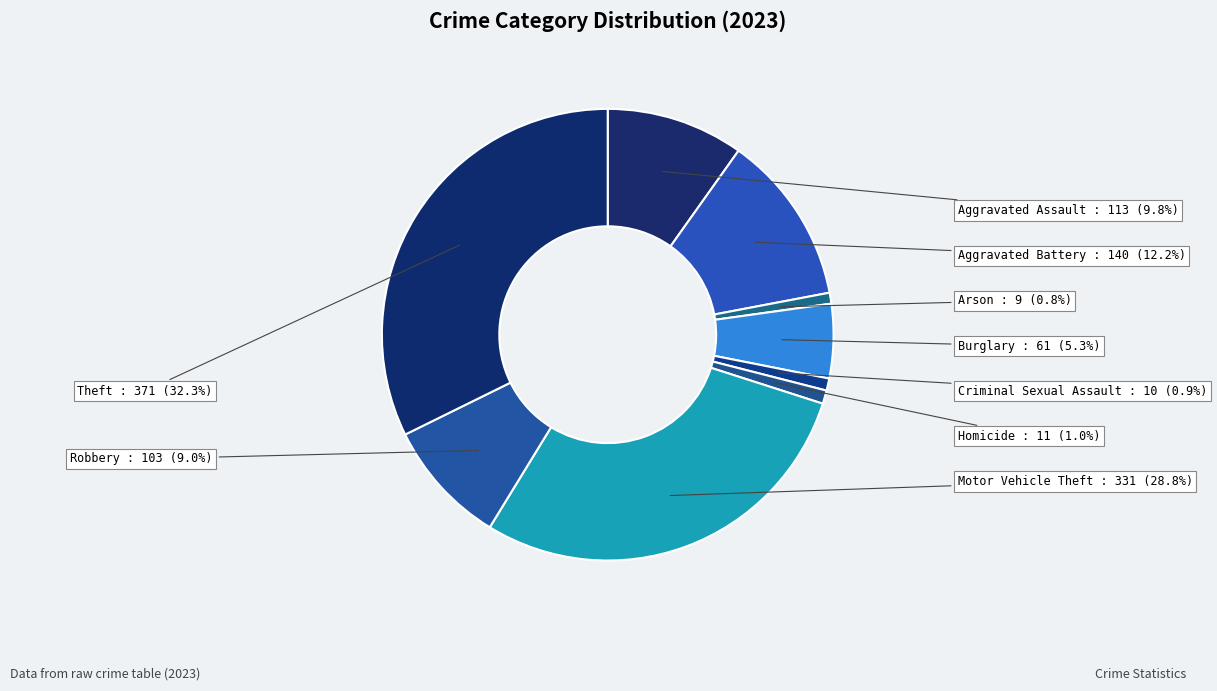

Between Aggravated Battery and Robbery, which is larger?

Aggravated Battery